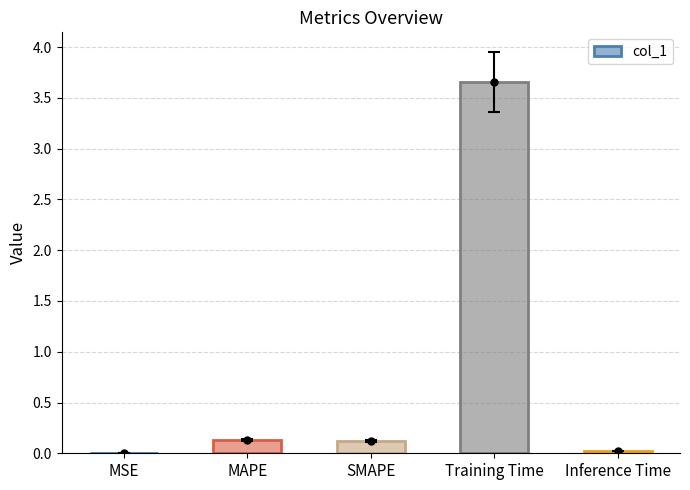

At which category does the chart reach its peak across all series?

Training Time